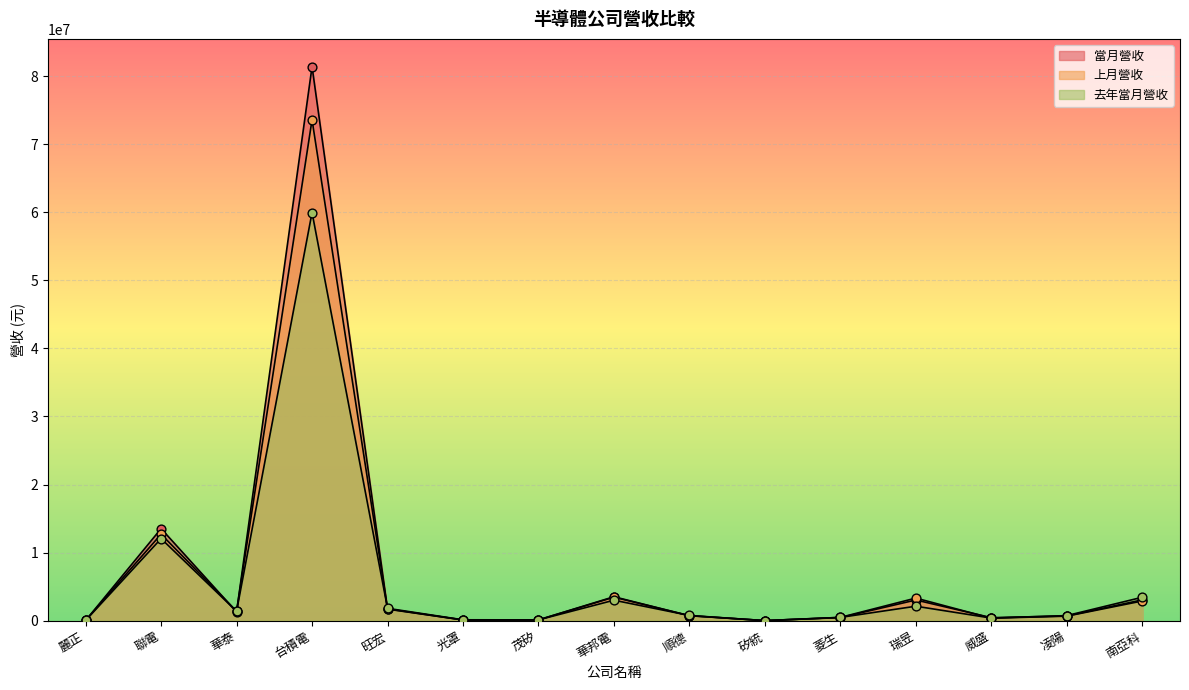

What is the total value across all series at 華泰?

4066272